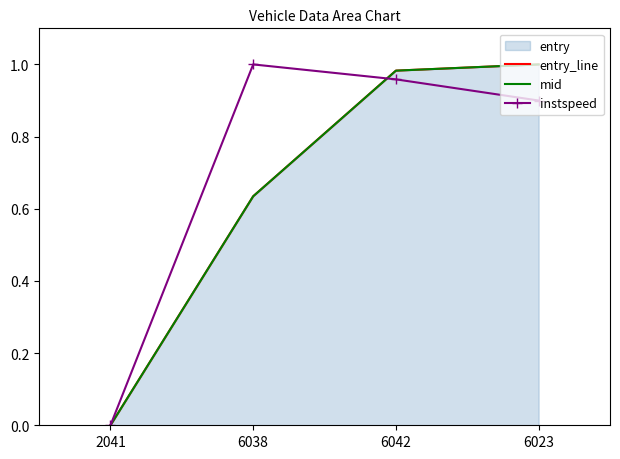

Reading right to left, what are all the values shown in this chart?

entry_line: 6023=1.0	6042=1.0	6038=0.6	2041=0.0
mid: 6023=1.0	6042=1.0	6038=0.6	2041=0.0
instspeed: 6023=0.9	6042=1.0	6038=1.0	2041=0.0